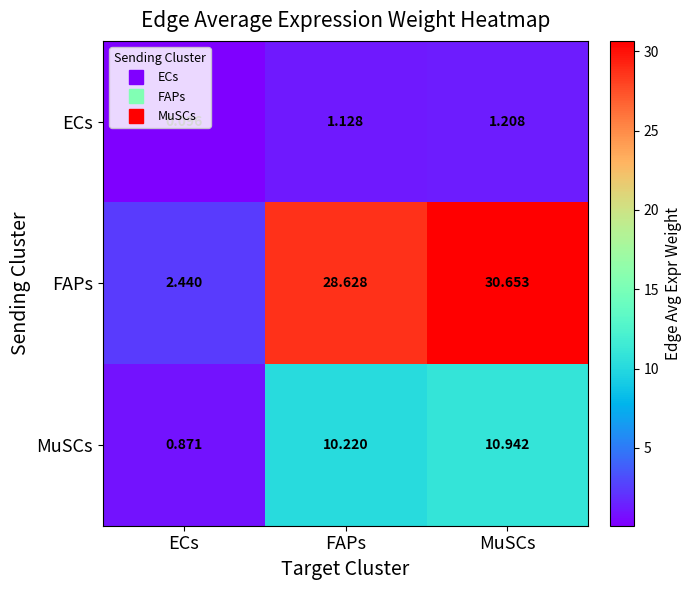

At which category does the chart reach its peak across all series?

MuSCs